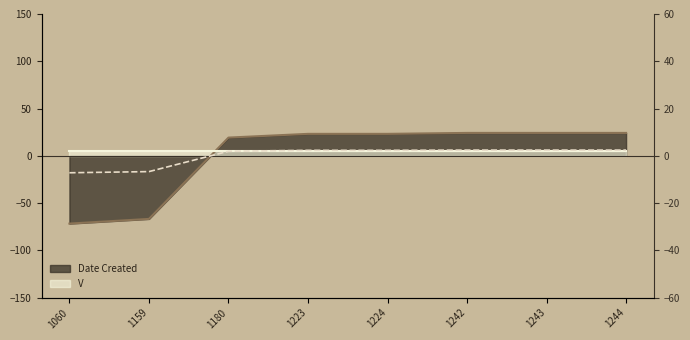

Rank the categories by value from lowest to highest.

1060, 1159, 1180, 1223, 1224, 1242, 1243, 1244